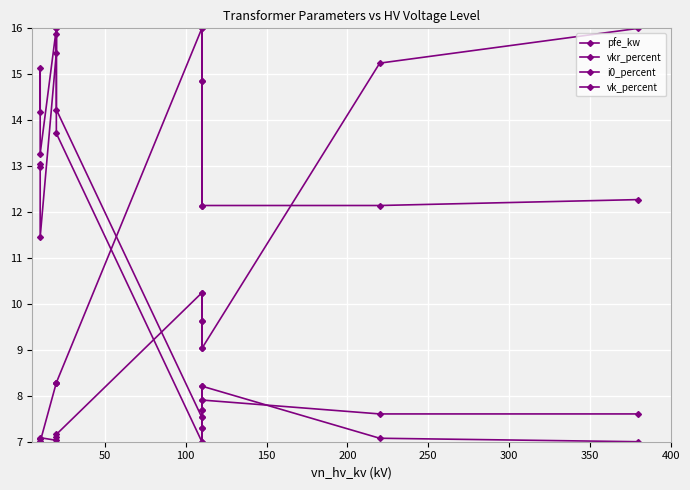

After their last crossing, which series has the higher values: vk_percent or i0_percent?

vk_percent